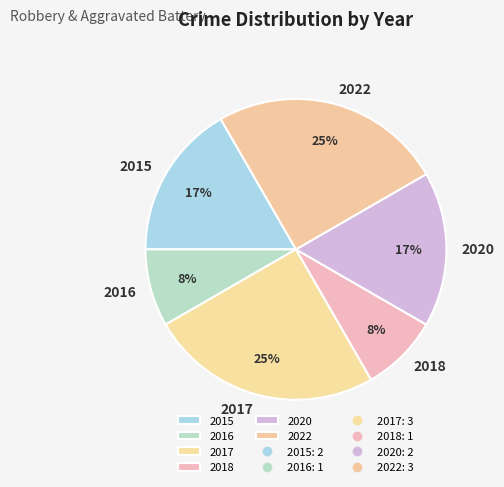

Do 2020 and 2022 together represent more than half of the pie?

No